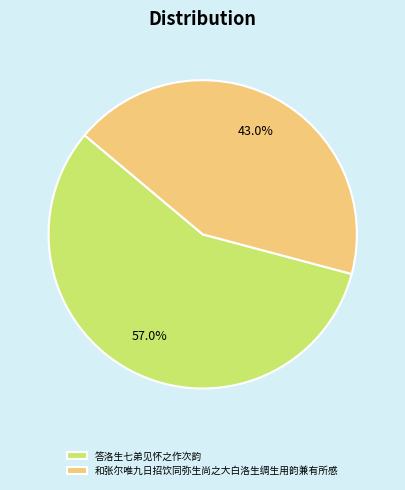

To the nearest percent, what is the difference between the largest and smallest slice percentages?

14%